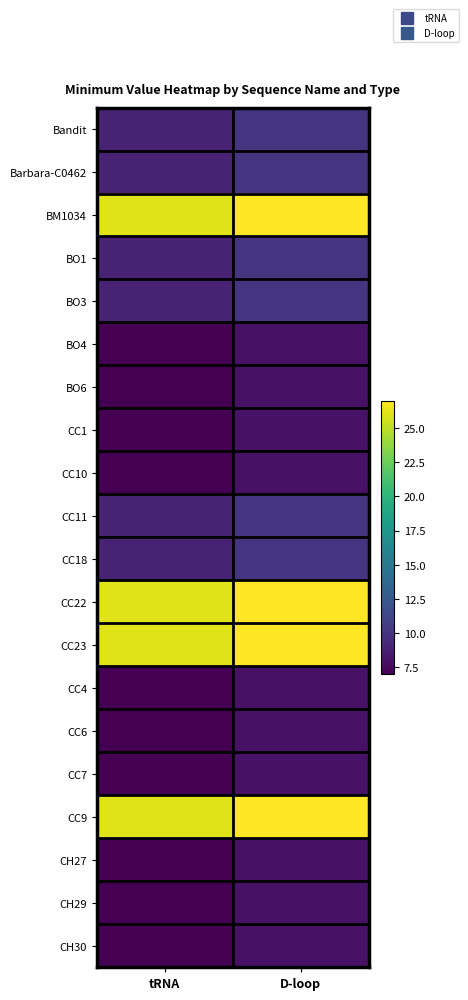

Rank the series at tRNA from lowest to highest value.

BO4, BO6, CC1, CC10, CC4, CC6, CC7, CH27, CH29, CH30, Bandit, Barbara-C0462, BO1, BO3, CC11, CC18, BM1034, CC22, CC23, CC9